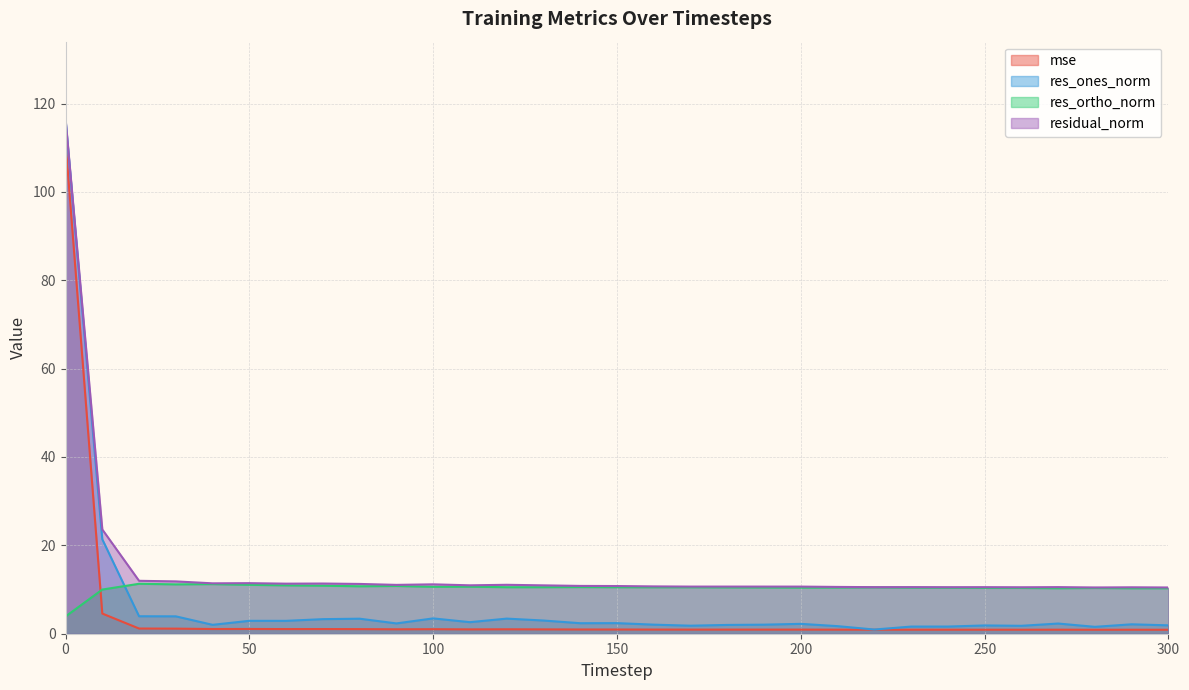

After their last crossing, which series has the higher values: res_ortho_norm or res_ones_norm?

res_ortho_norm